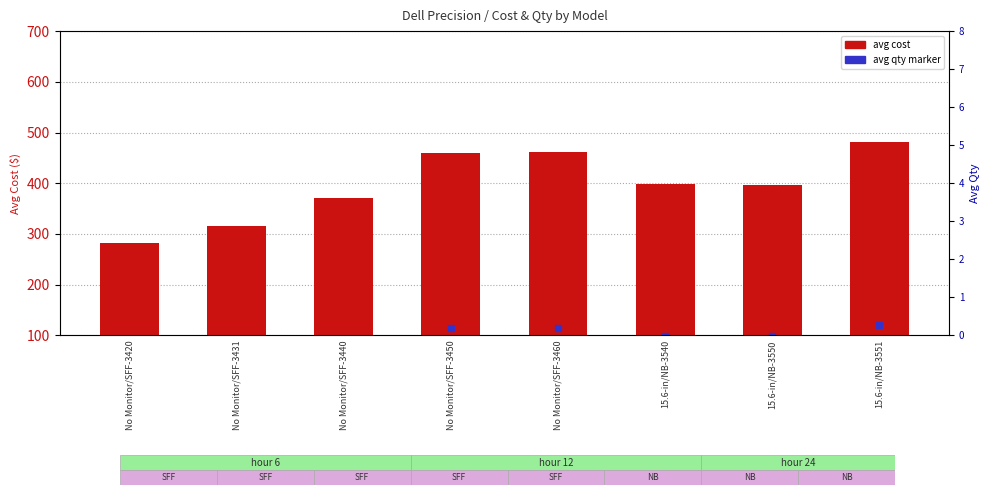

Count the number of categories in the chart.

8